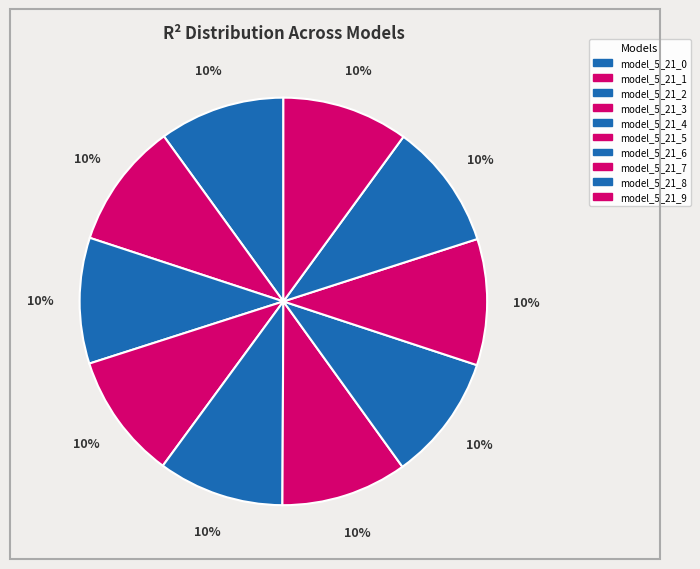

Is it true that model_5_21_9 is 1% of the pie?

False